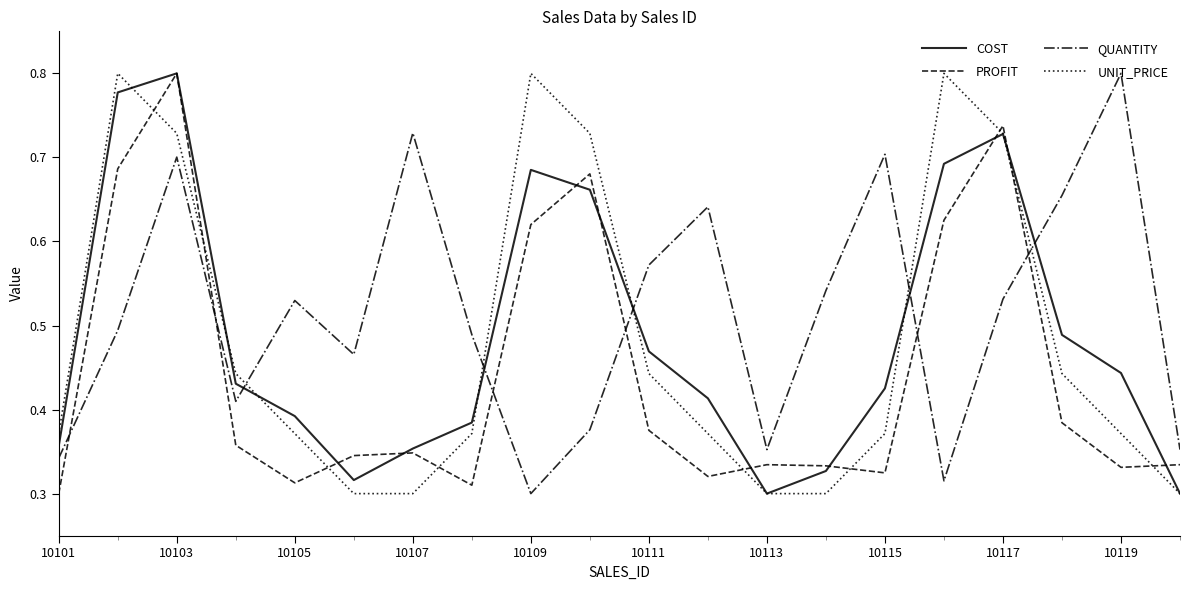

Which series has the largest total across all categories?

QUANTITY